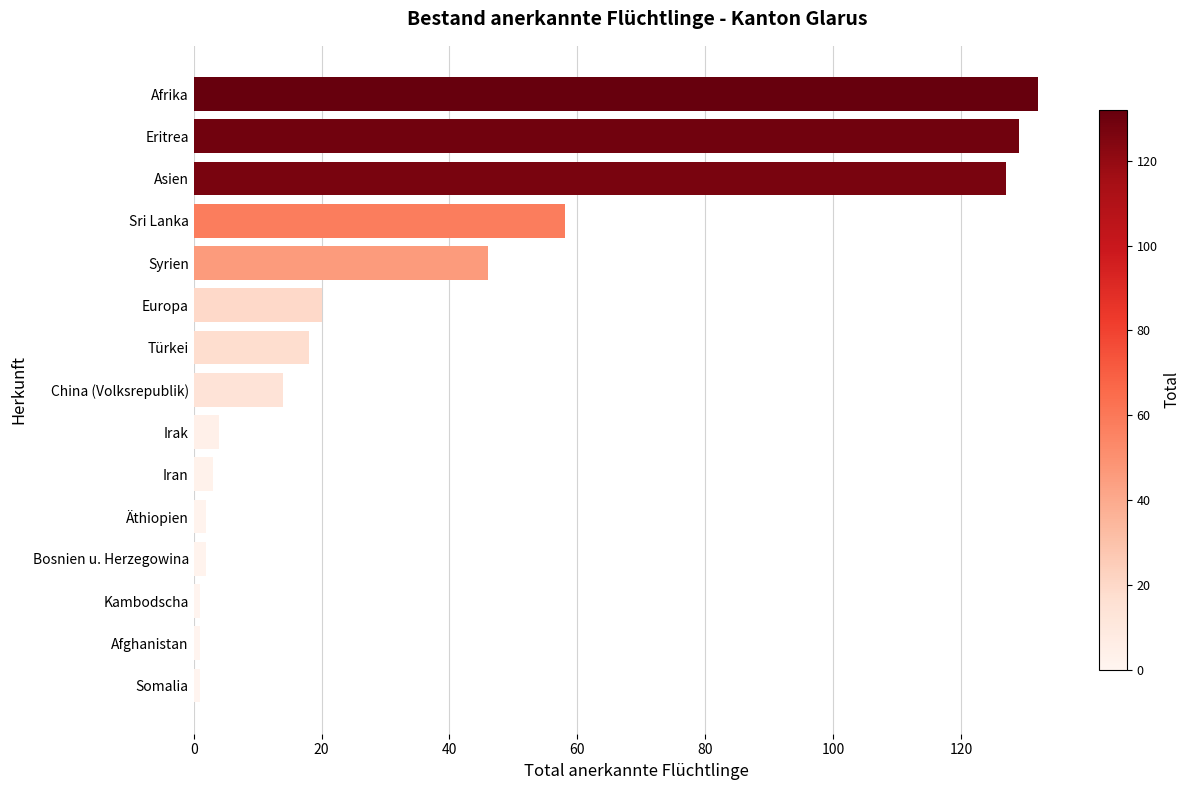

Where is the data nearest to the value 66?

Sri Lanka